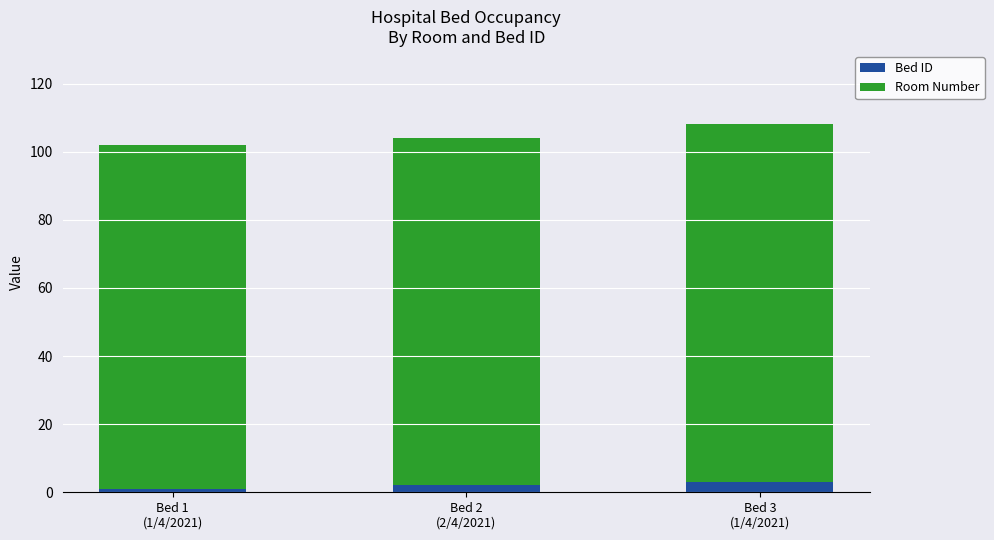

What is the sum of all Bed ID values?

6